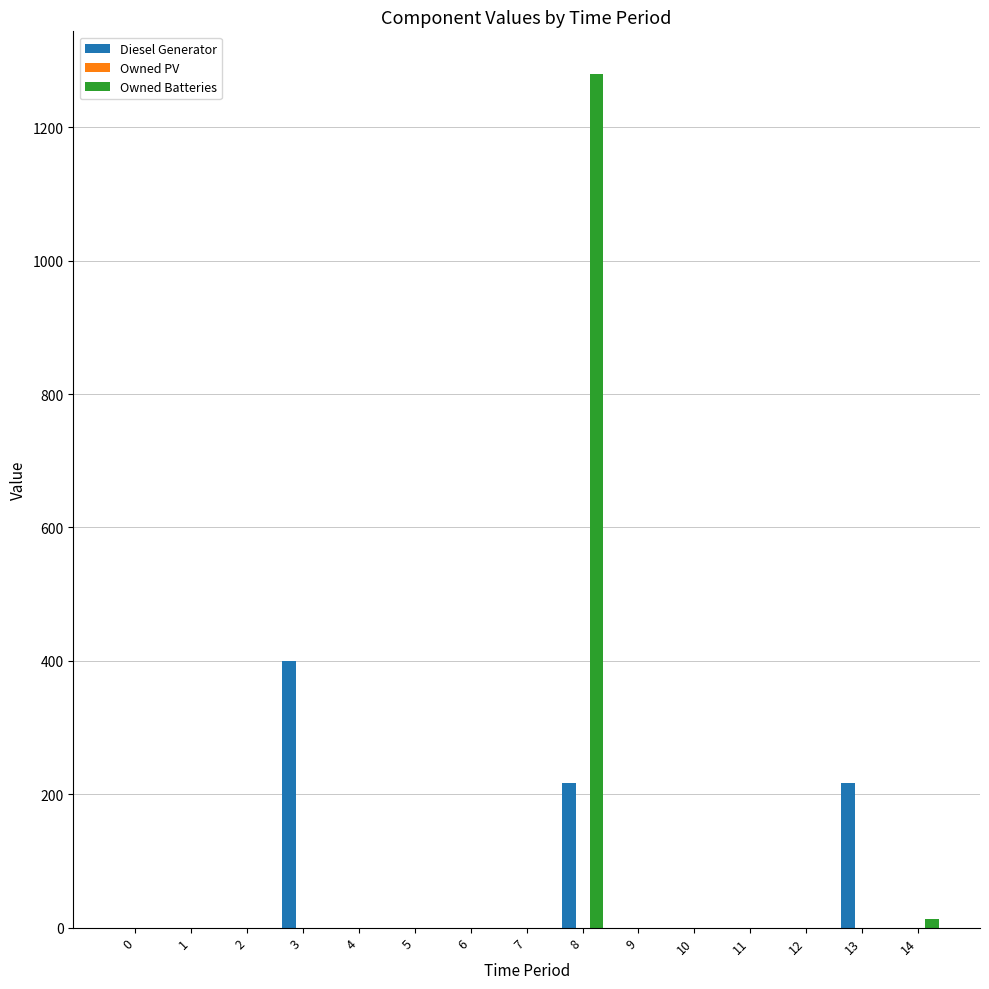

At which category is the sum across all series the highest?

8